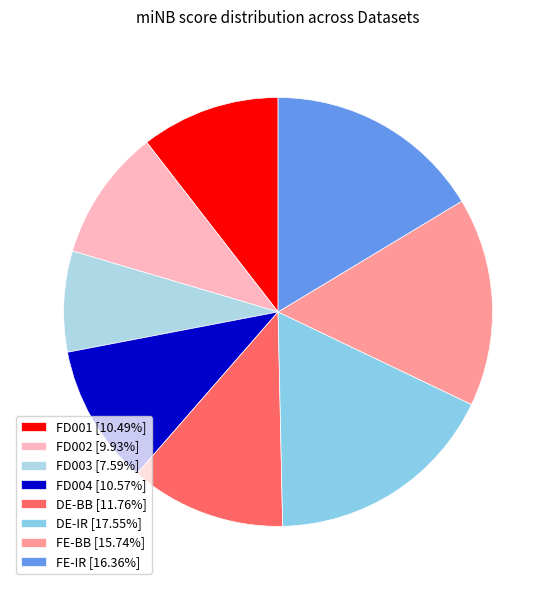

Combined, what portion of the pie is DE-IR and FD004?

28.1%